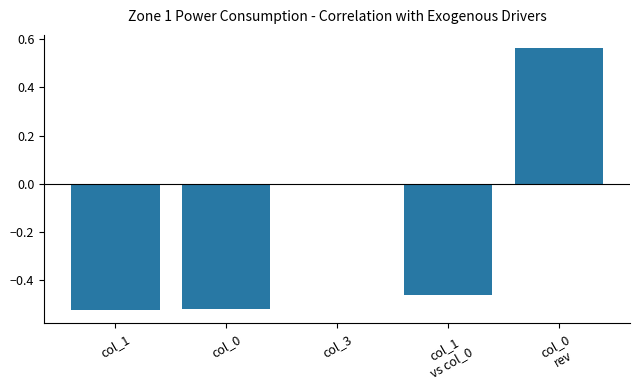

True or false: the data shows 0.0 at col_3.

True